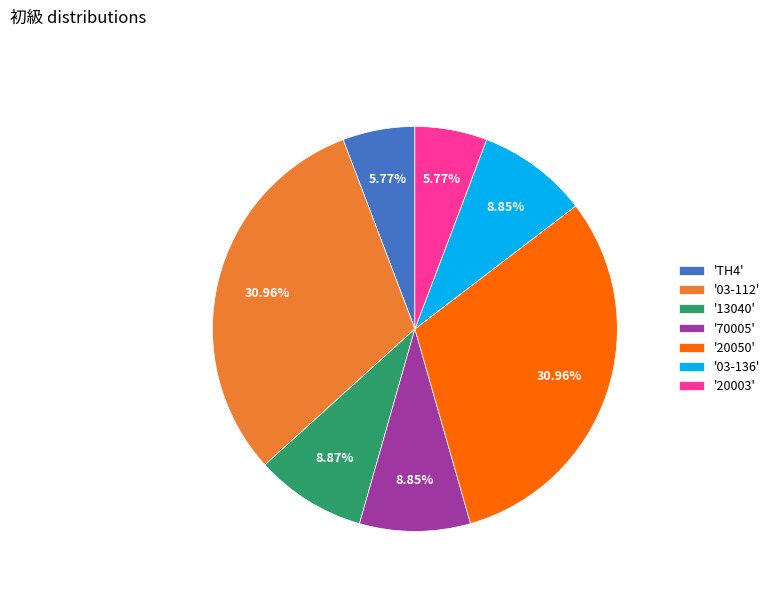

How many segments does this pie chart have?

7